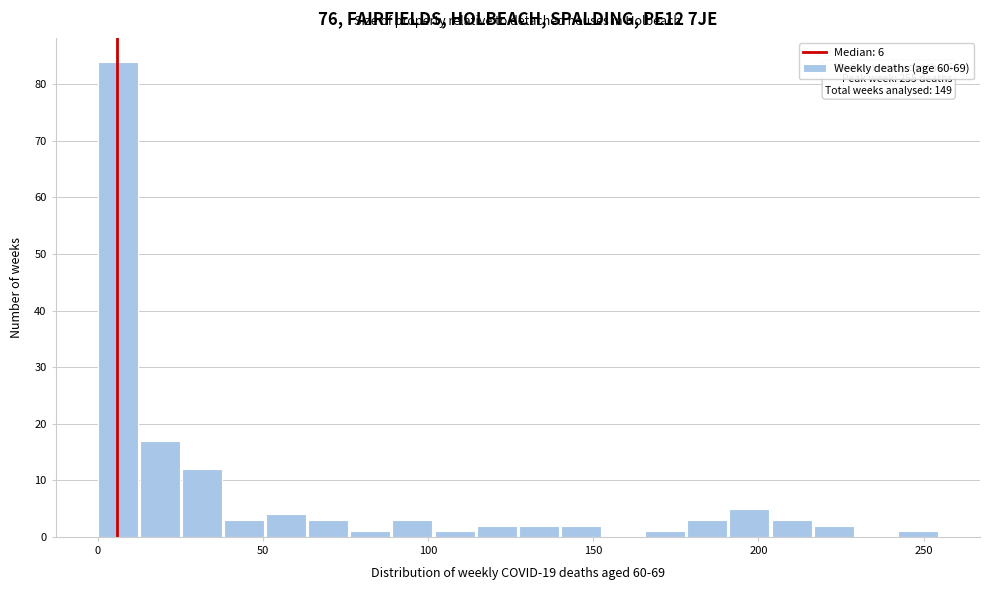

Around what value on the x-axis is the tallest bar? Give the approximate position of its centre, as read against the axis.

5